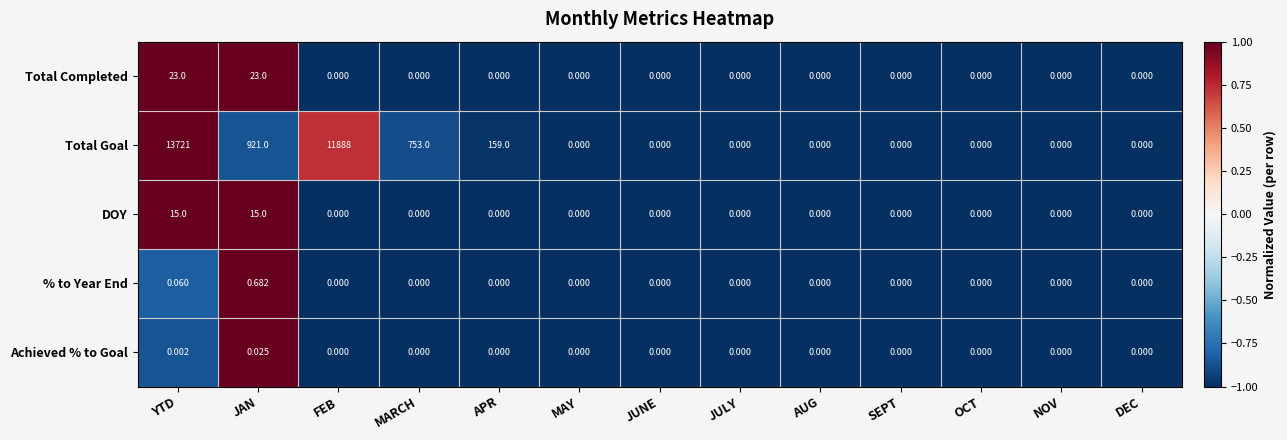

Which category has the highest value across all series?

YTD